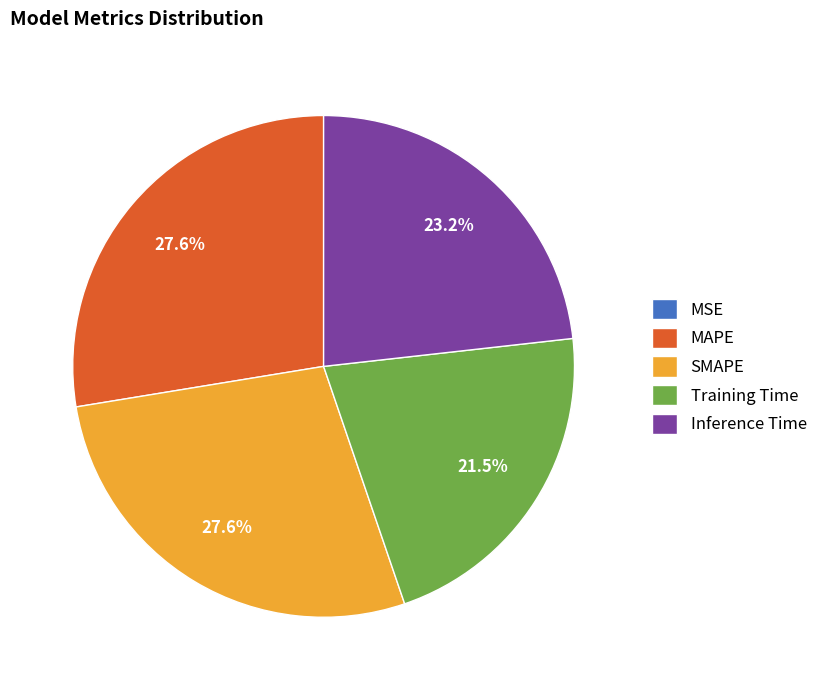

Is there any slice that represents more than half of the pie?

No